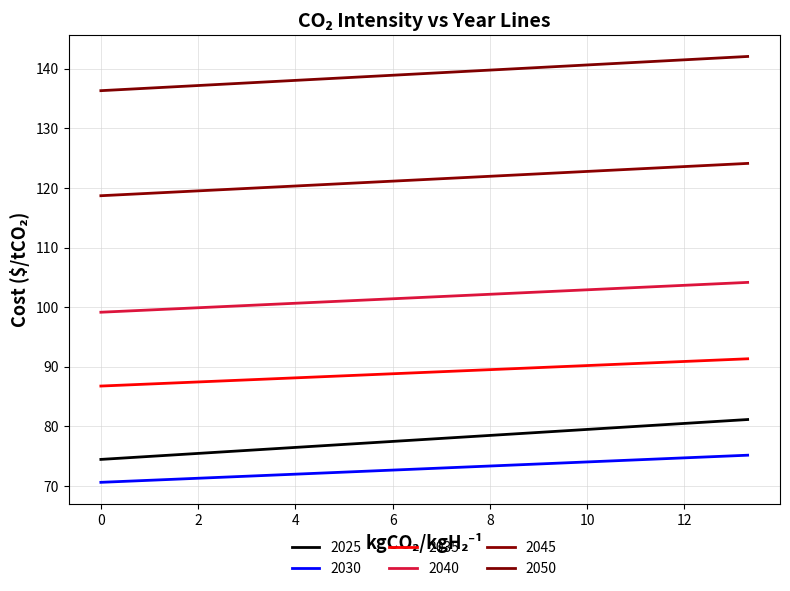

How many distinct data groups are displayed?

6